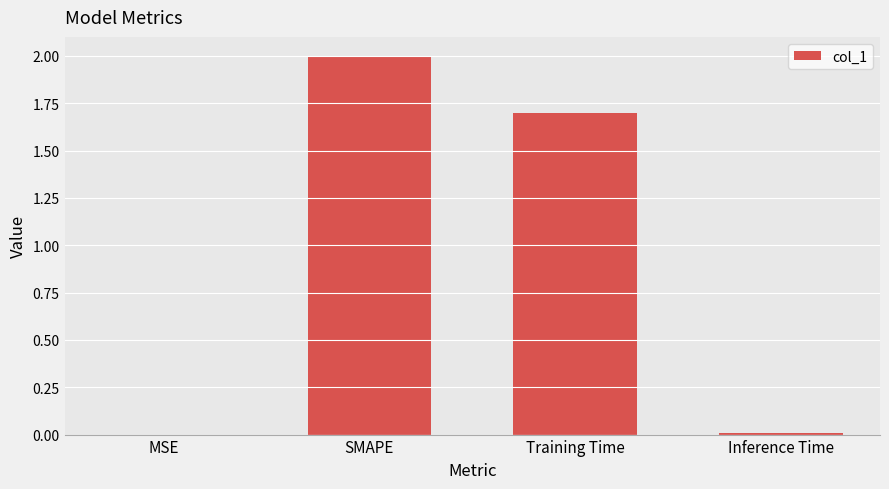

What is the sum of the values at Inference Time and Training Time?

1.7